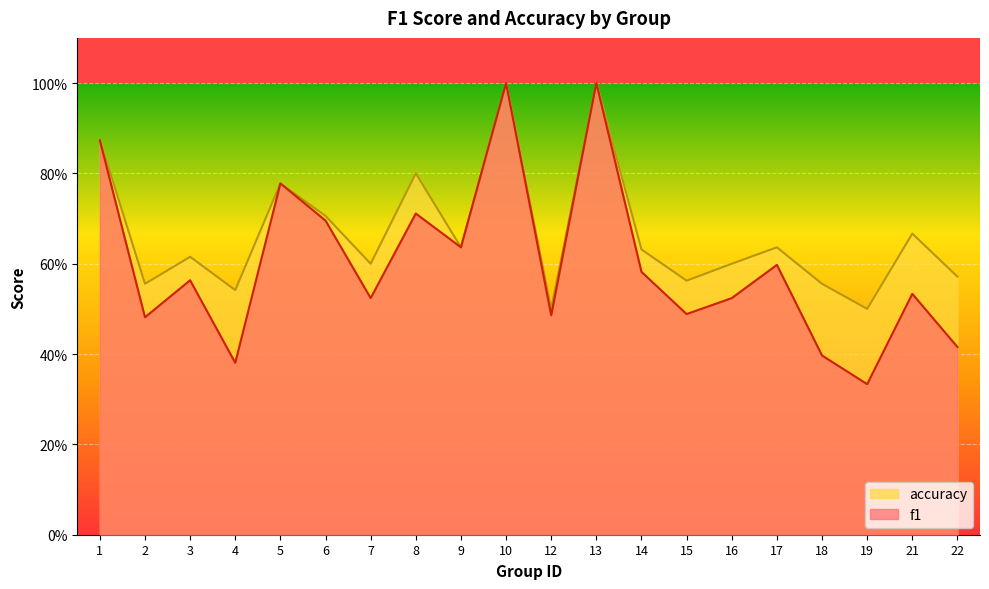

Reading left to right, extract all data points from this chart.

f1: 1=0.9	2=0.5	3=0.6	4=0.4	5=0.8	6=0.7	7=0.5	8=0.7	9=0.6	10=1.0	12=0.5	13=1.0	14=0.6	15=0.5	16=0.5	17=0.6	18=0.4	19=0.3	21=0.5	22=0.4
accuracy: 1=0.9	2=0.6	3=0.6	4=0.5	5=0.8	6=0.7	7=0.6	8=0.8	9=0.6	10=1.0	12=0.5	13=1.0	14=0.6	15=0.6	16=0.6	17=0.6	18=0.6	19=0.5	21=0.7	22=0.6